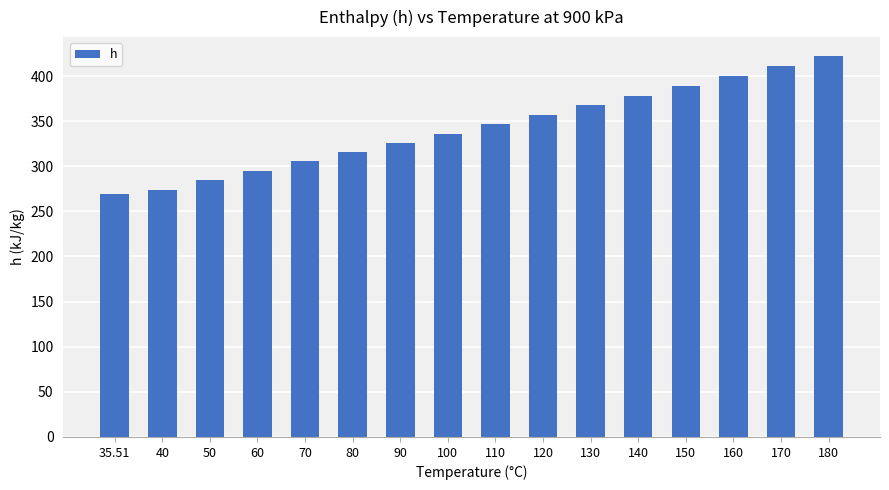

How many data points are above 346?

8